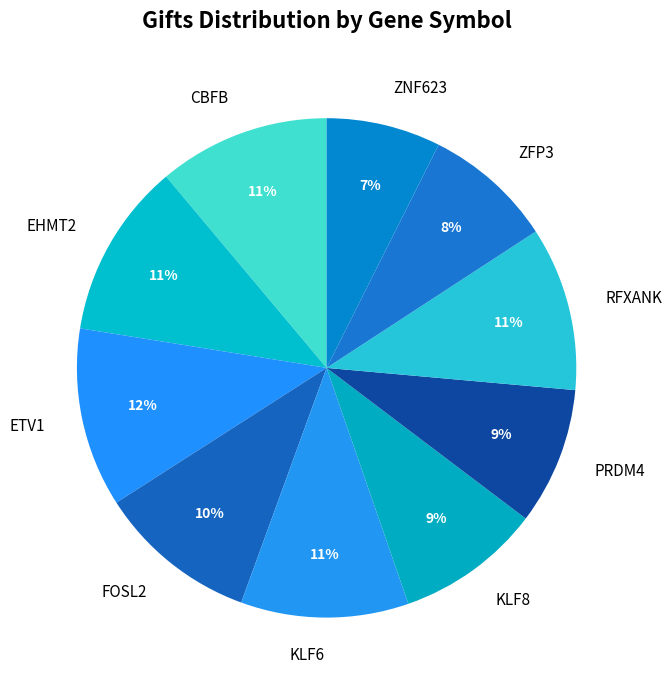

To the nearest percent, what is the combined percentage of ZNF623 and KLF6?

18%